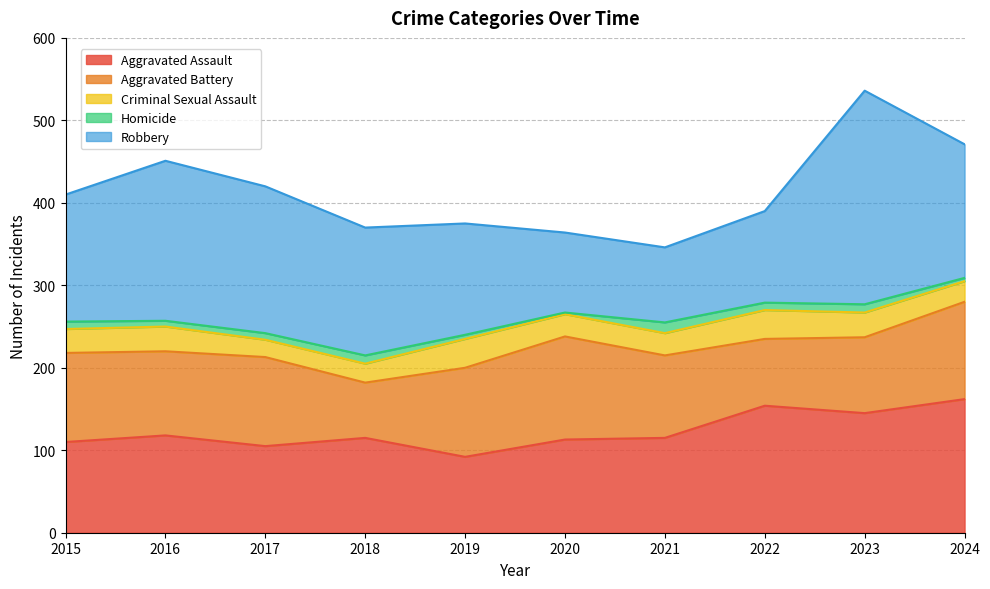

Which series has the largest total across all categories?

Robbery